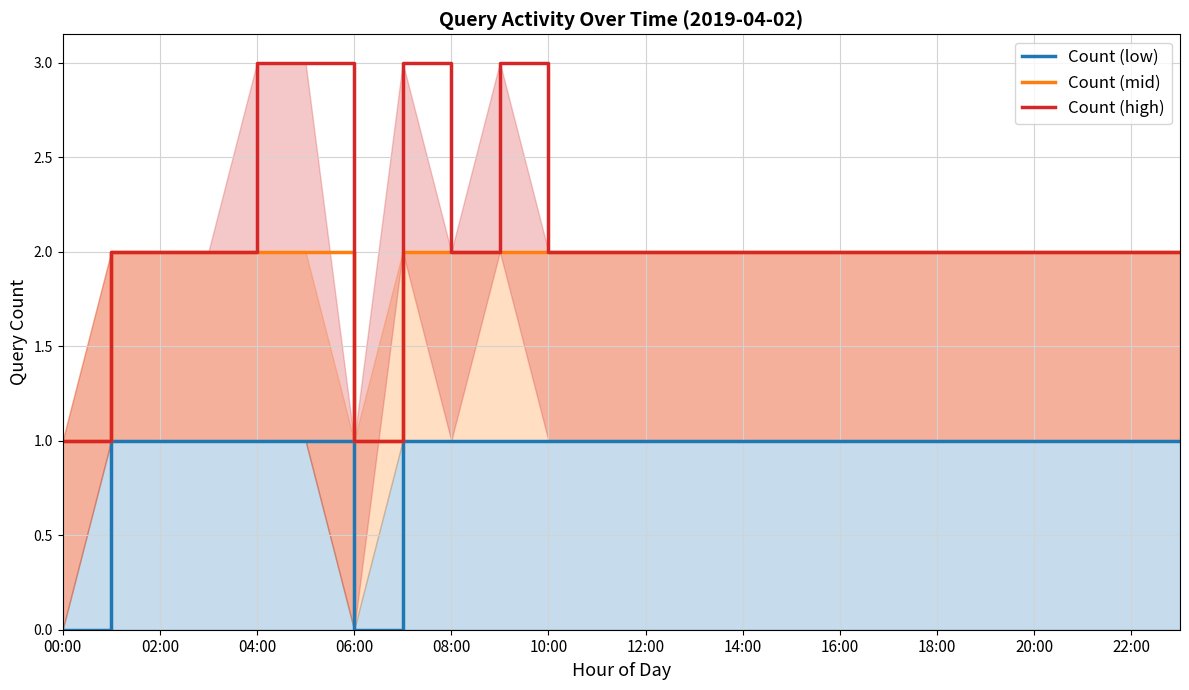

At 08:00, list the series in order from largest to smallest.

Count (mid), Count (high), Count (low)